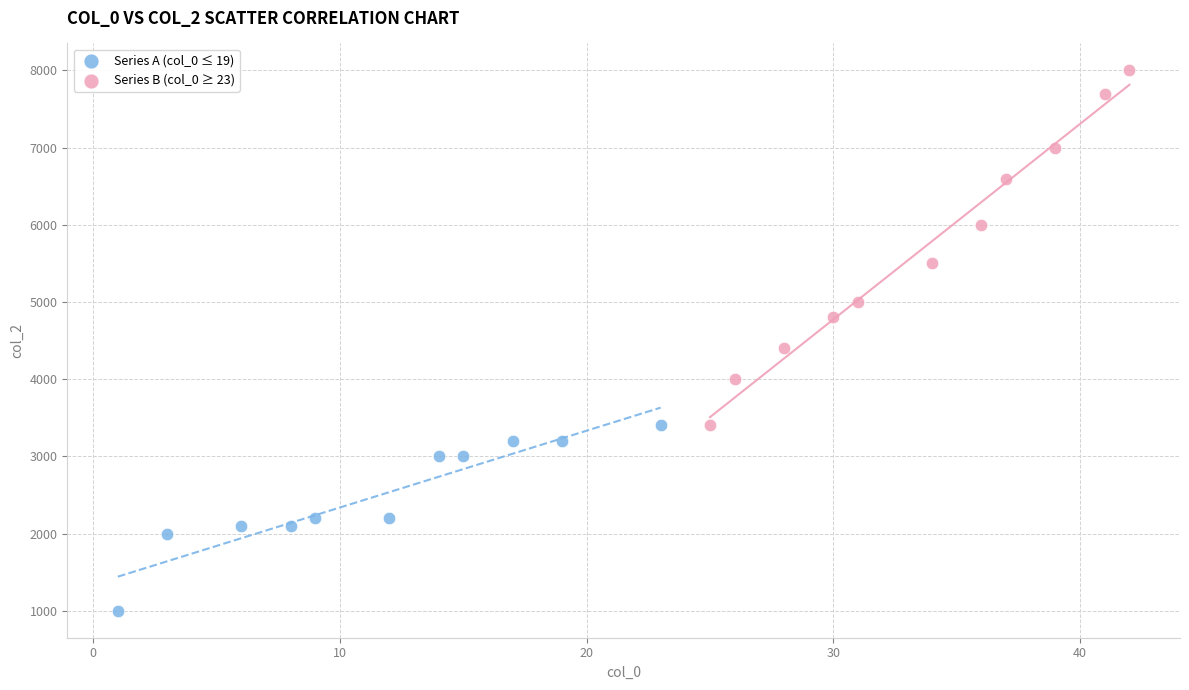

Which series contains the highest Y value?

Series B (col_0 ≥ 23)